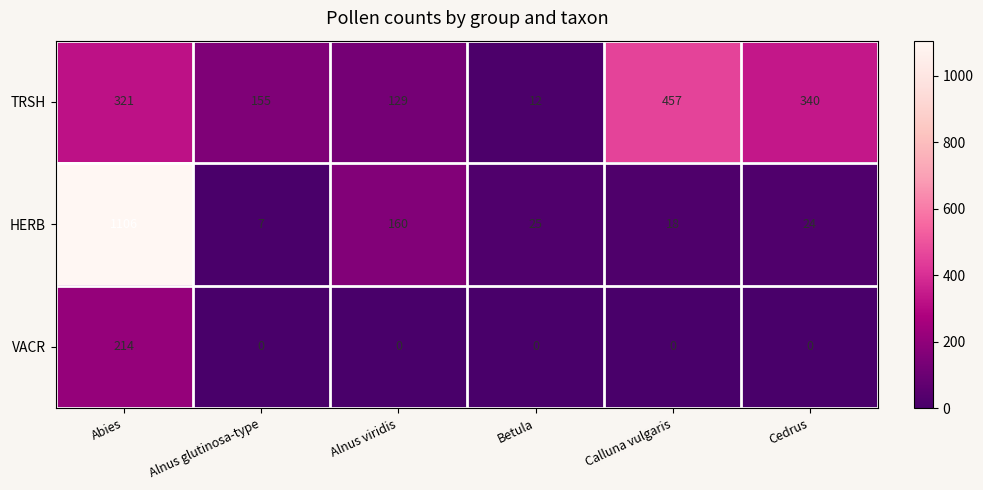

What is the maximum value shown in the chart?

1106